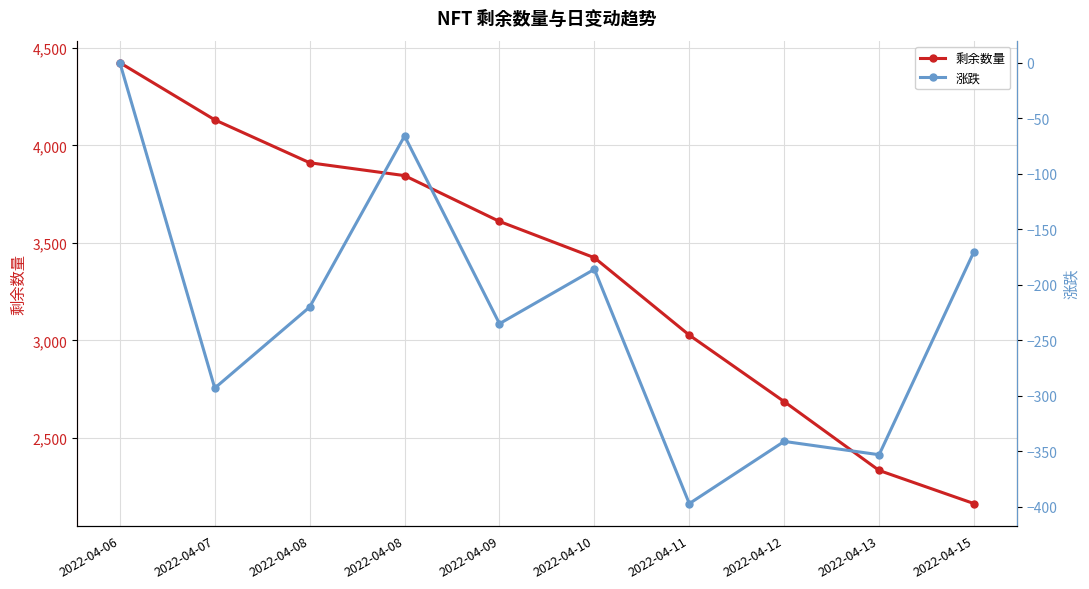

What is the difference between the maximum and minimum values in the 剩余数量 series?

2261